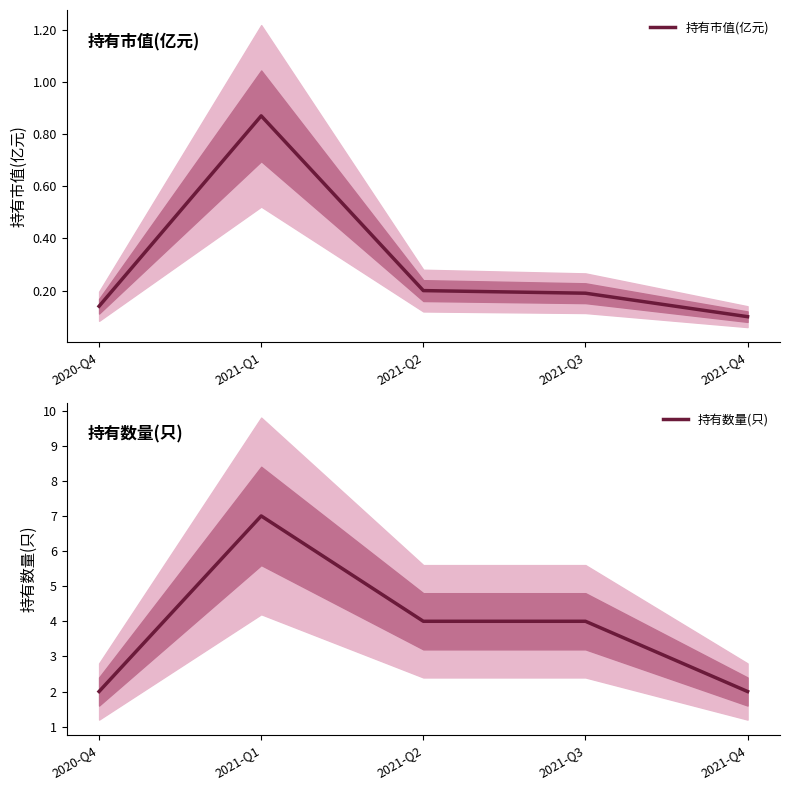

Reading left to right, extract all data points from this chart.

持有市值(亿元): 2020-Q4=0.1	2021-Q1=0.9	2021-Q2=0.2	2021-Q3=0.2	2021-Q4=0.1
持有数量(只): 2020-Q4=2.0	2021-Q1=7.0	2021-Q2=4.0	2021-Q3=4.0	2021-Q4=2.0